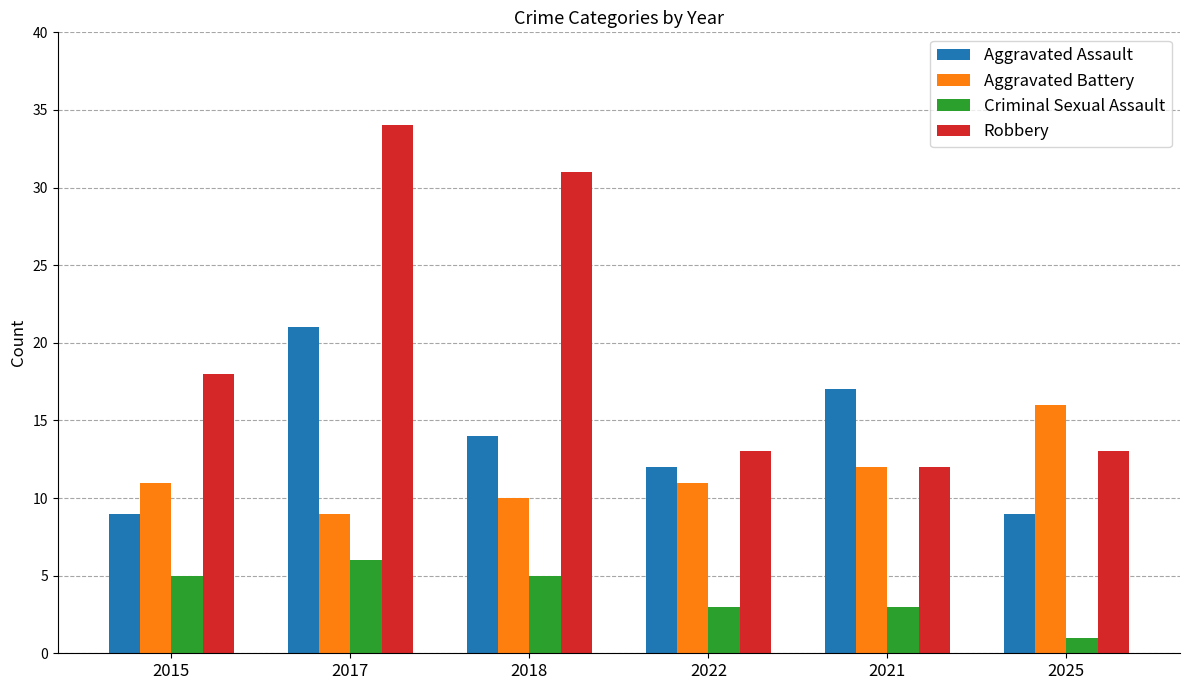

Which category has the highest value across all series?

2017